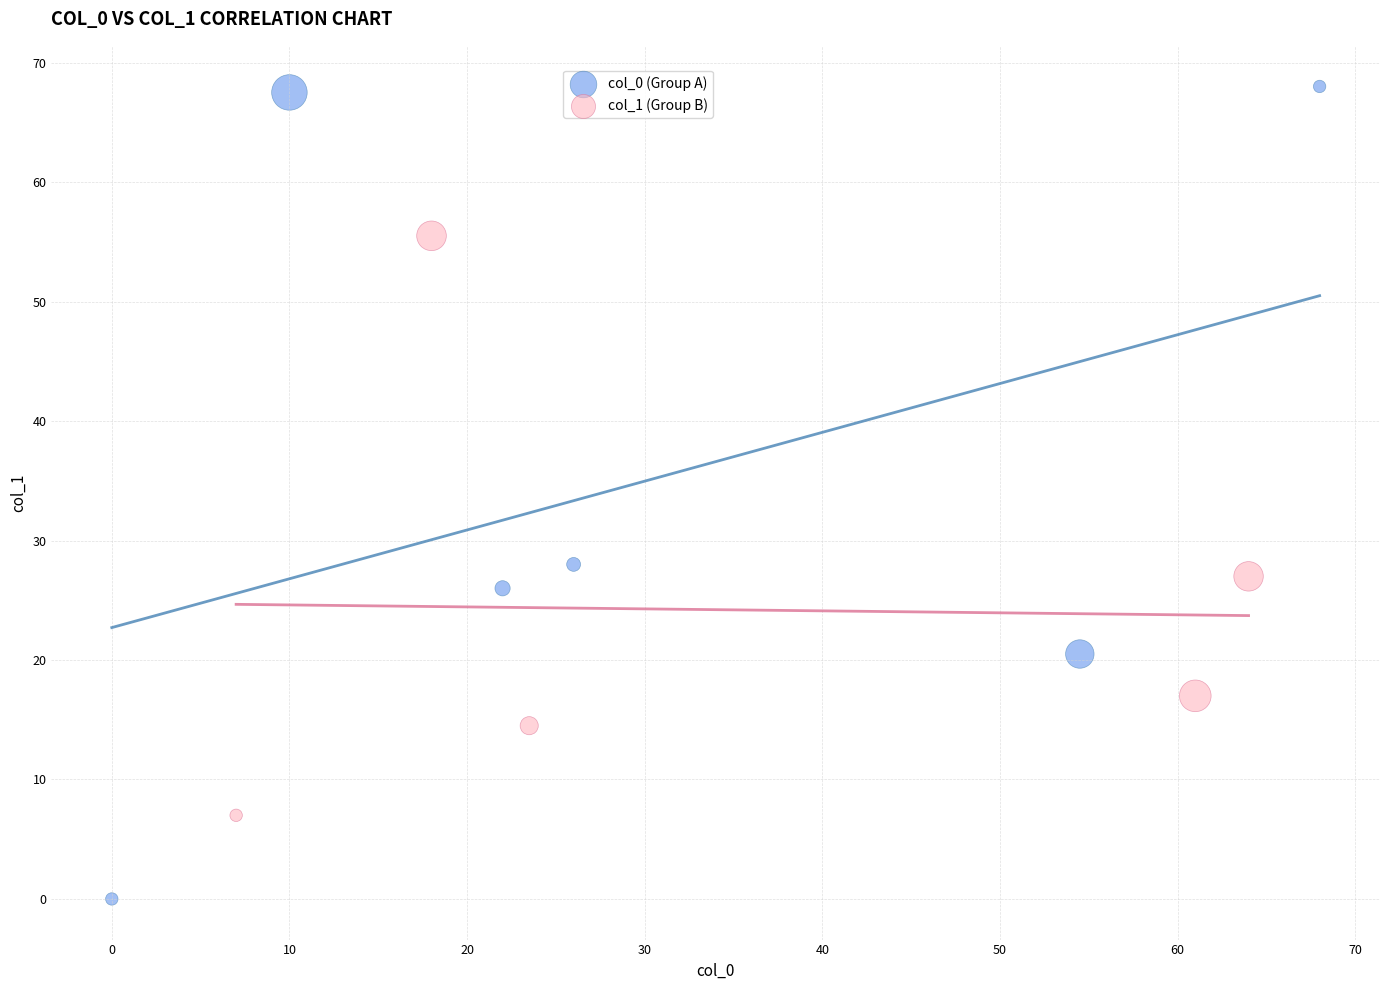

Which series has the widest spread of Y values?

col_0 (Group A)